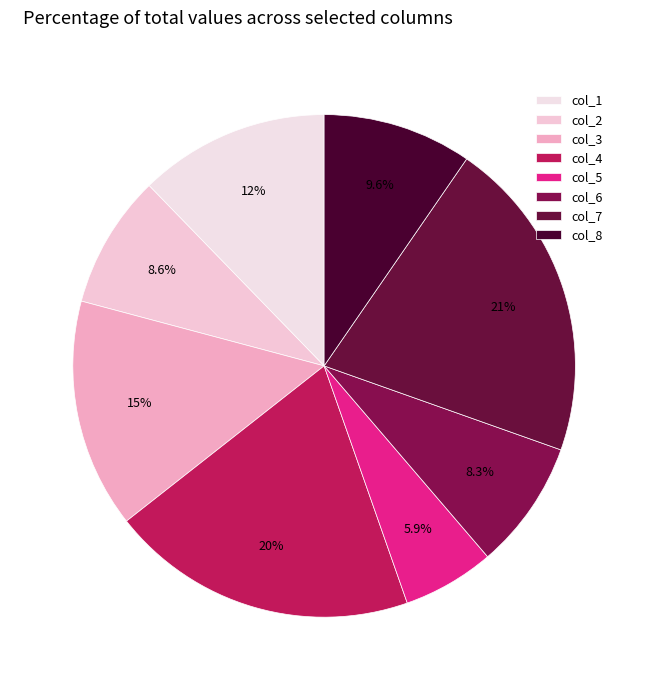

Count the number of slices in the pie.

8